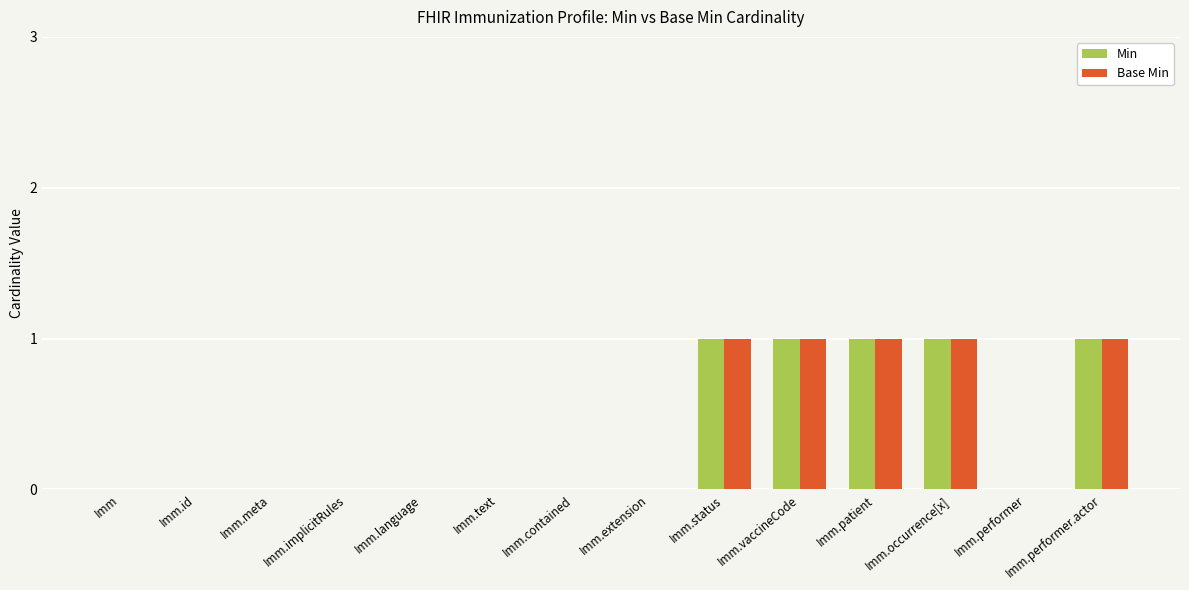

What is the sum of all Min values?

5